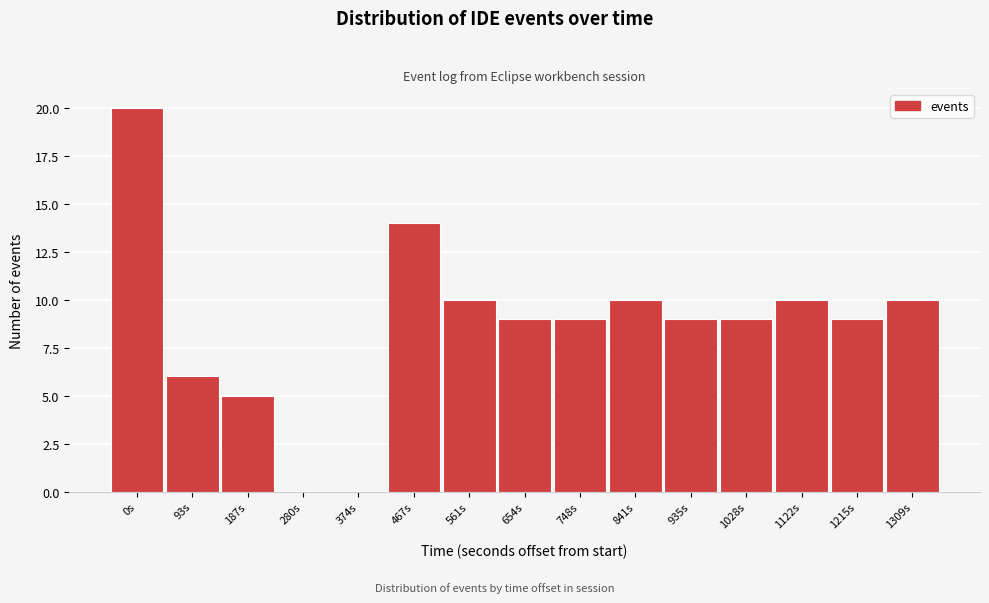

Which label corresponds to the largest value in the chart?

0s